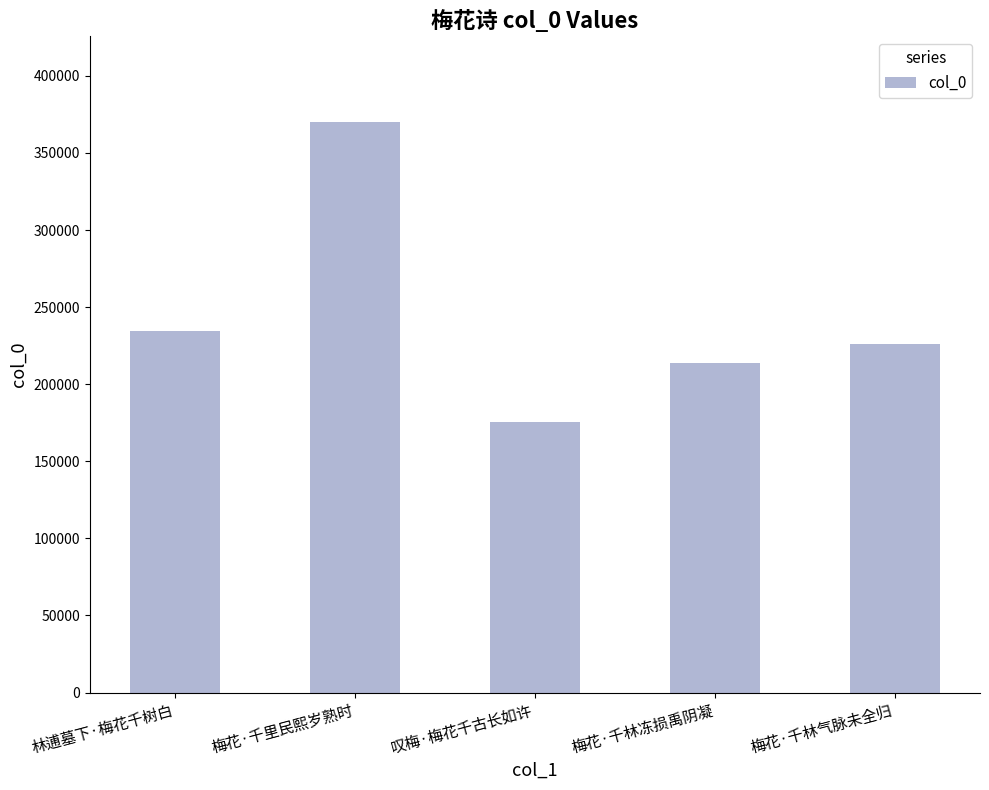

Between 梅花·千林冻损禹阴凝 and 林逋墓下·梅花千树白, which is larger?

林逋墓下·梅花千树白